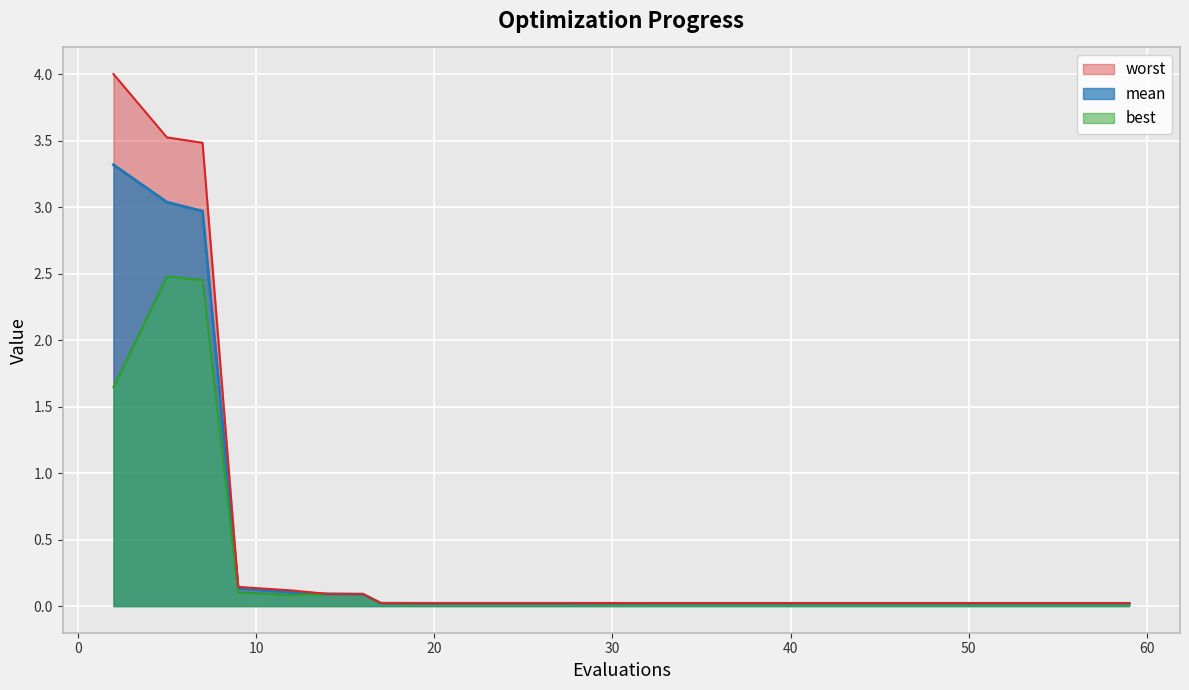

True or false: worst and mean cross at least once.

False